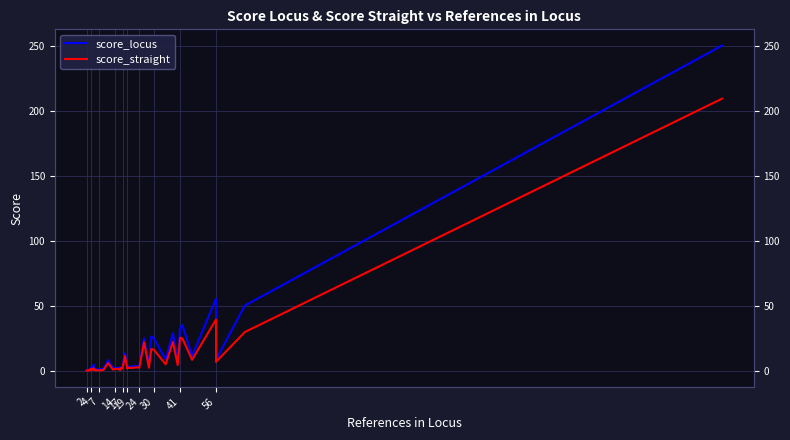

Reading left to right, list all the values displayed in this chart.

score_locus: 0.3	0.3	0.5	0.5	2.5	0.6	4.7	0.8	1.1	1.4	8.1	1.9	2.0	2.2	2.2	2.4	2.6	2.6	13.3	2.8	2.9	3.1	3.2	3.4	3.6	24.8	4.2	26.4	25.0	8.7	28.9	6.0	33.1	35.1	11.3	55.5	8.4	50.1	250.6
score_straight: 0.0	0.0	0.3	0.2	1.5	0.3	1.9	0.5	0.2	0.5	5.8	0.7	1.4	1.3	0.5	1.8	1.7	1.8	11.3	1.6	1.7	2.3	2.1	2.5	2.3	22.0	2.3	16.6	16.2	4.8	22.2	4.4	25.3	24.7	8.3	39.4	6.8	29.7	209.7